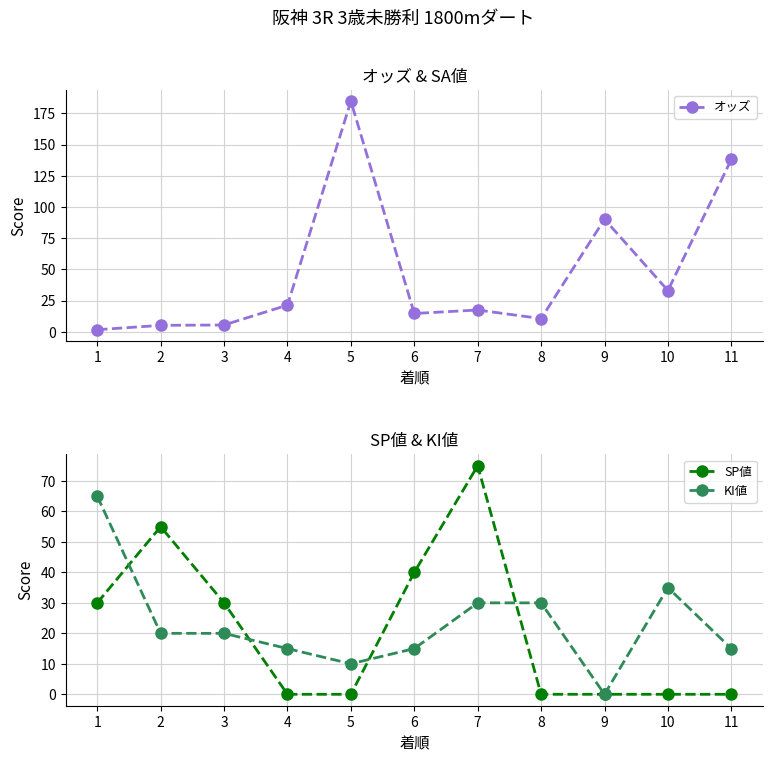

How many lines are shown in the chart?

3